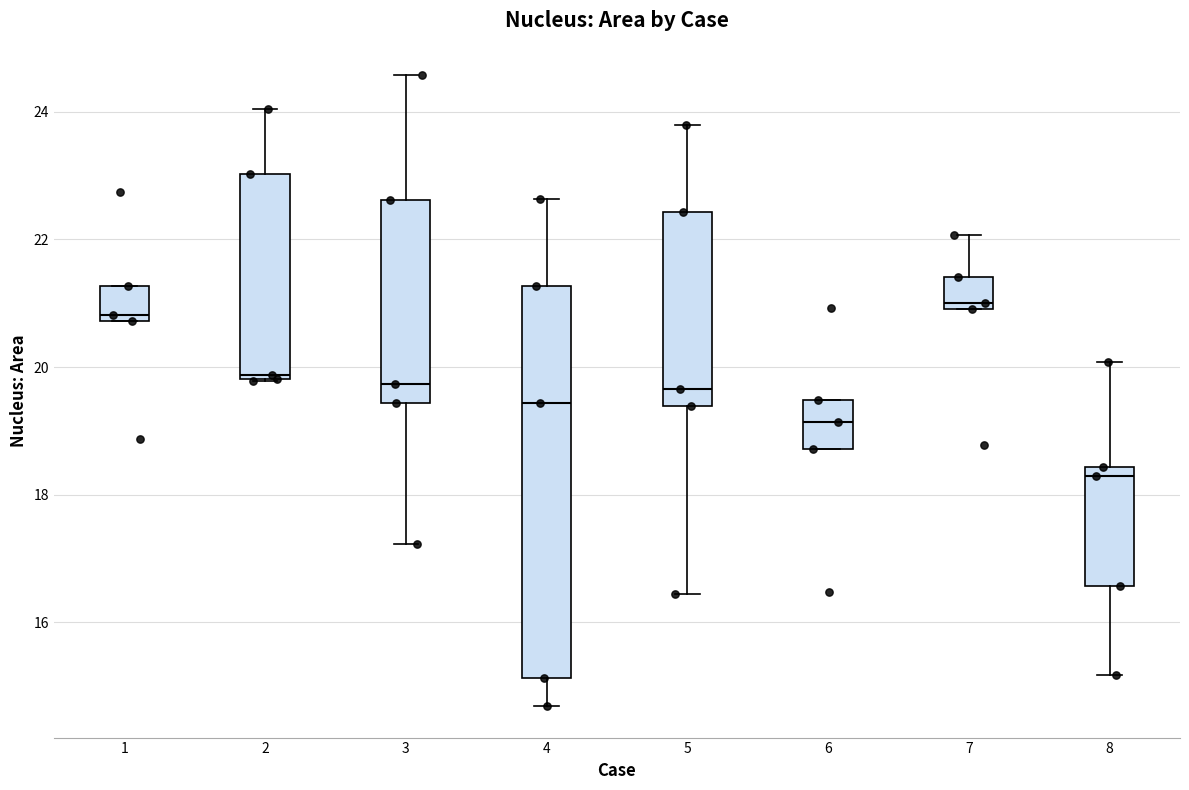

Where does the upper whisker of the box at x = 5 end on the y-axis? The values are not printed on the chart, so give them approximately, as read against the axis.

23.8